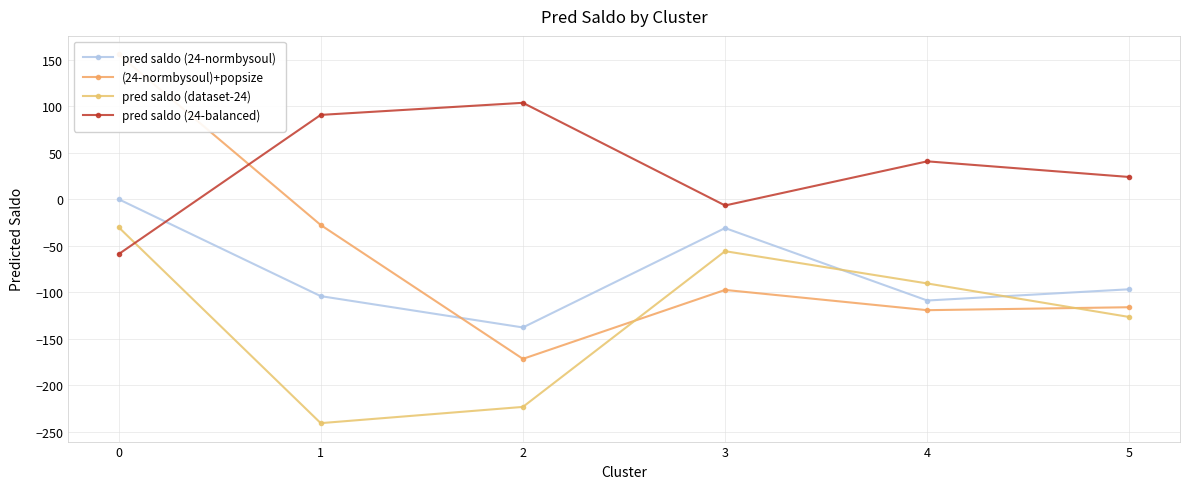

Does the chart display data point markers on the line(s)?

Yes